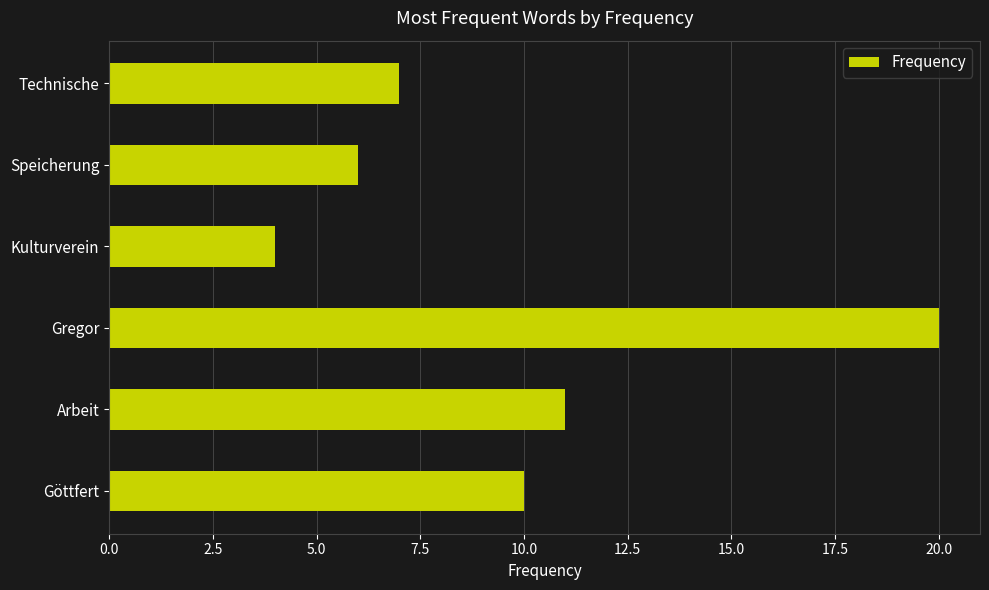

Reading top to bottom, transcribe all the data shown in this chart.

Technische=7	Speicherung=6	Kulturverein=4	Gregor=20	Arbeit=11	Göttfert=10